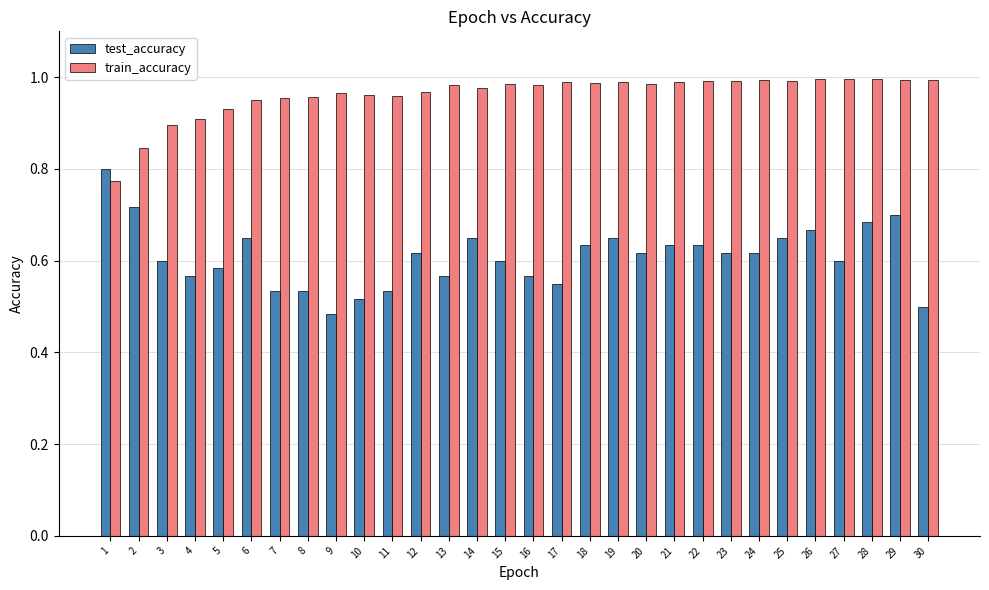

What is the difference between the test_accuracy values at 8 and 14?

0.1